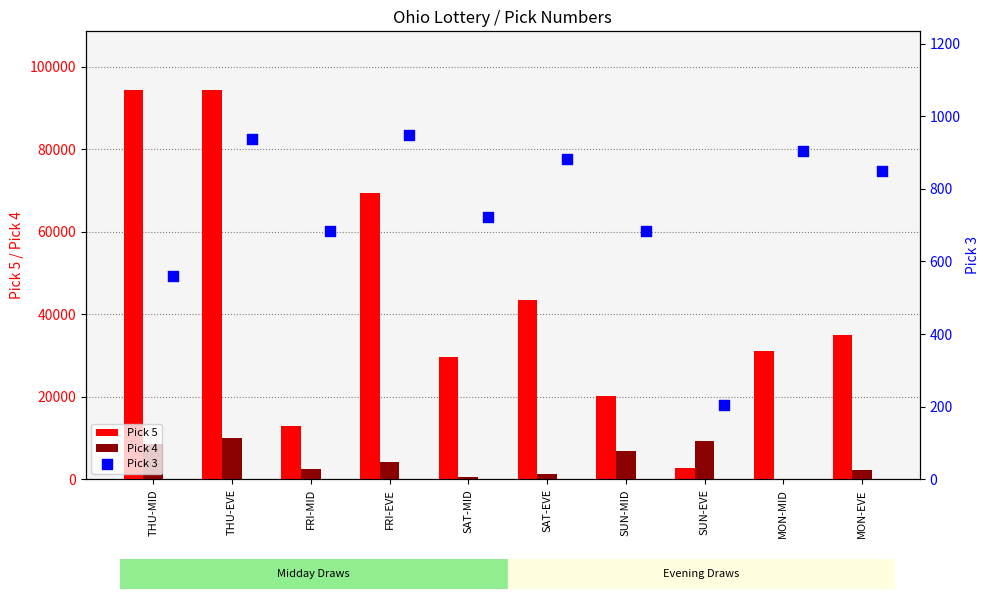

The value of Pick 5 at SAT-EVE is 60215. True or false?

False